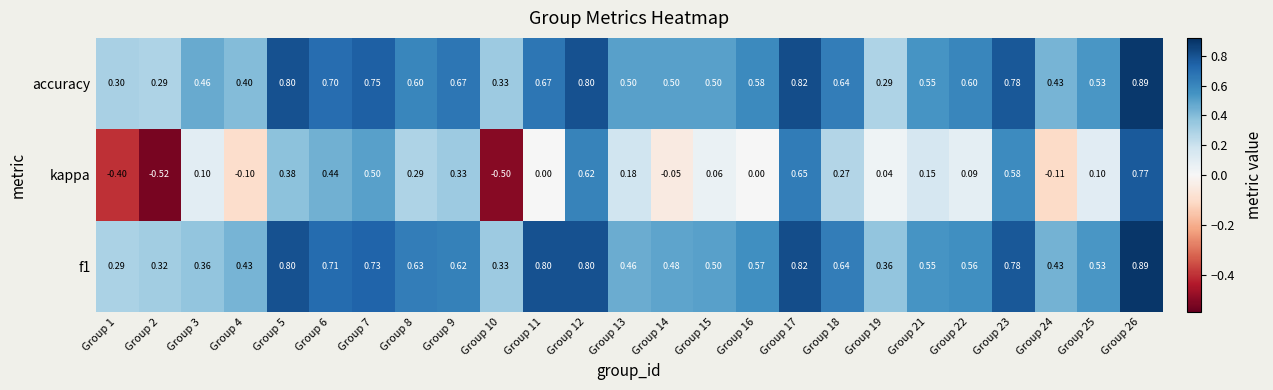

Between Group 4 and Group 16, which series saw the biggest shift?

accuracy